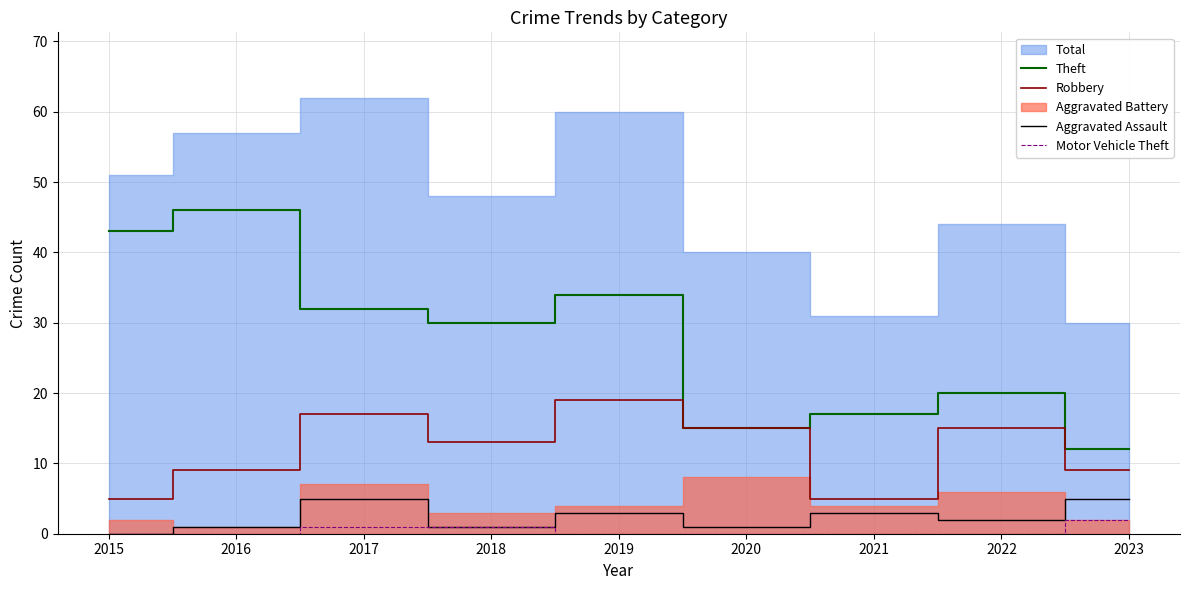

How many data points in Theft are above 30?

4